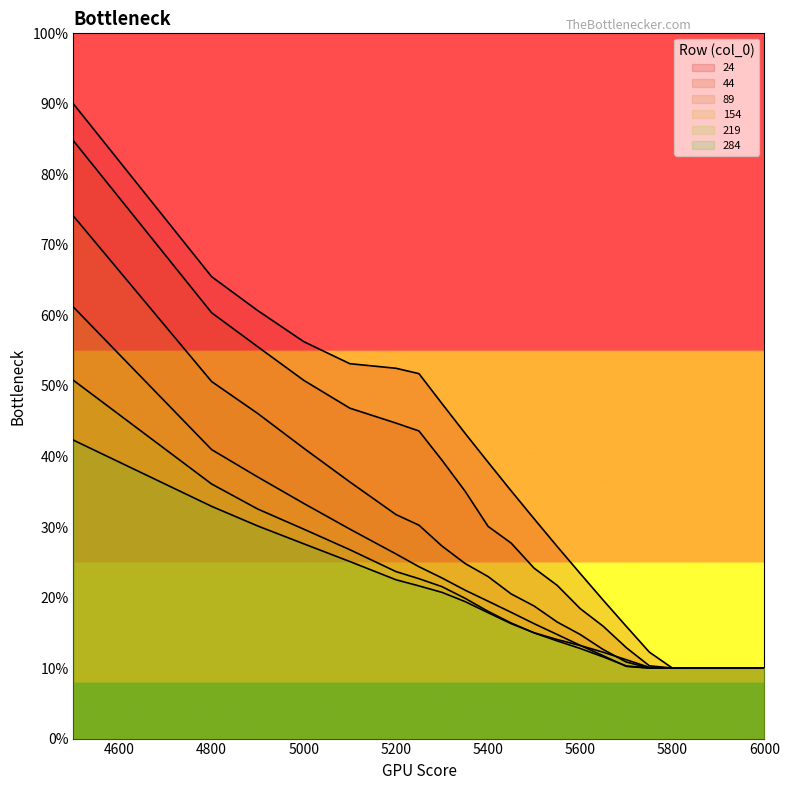

True or false: 154 and 24 cross at least once.

False